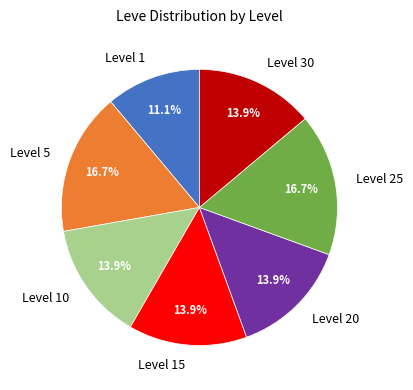

Combined, what portion of the pie is Level 20 and Level 25?

30.6%